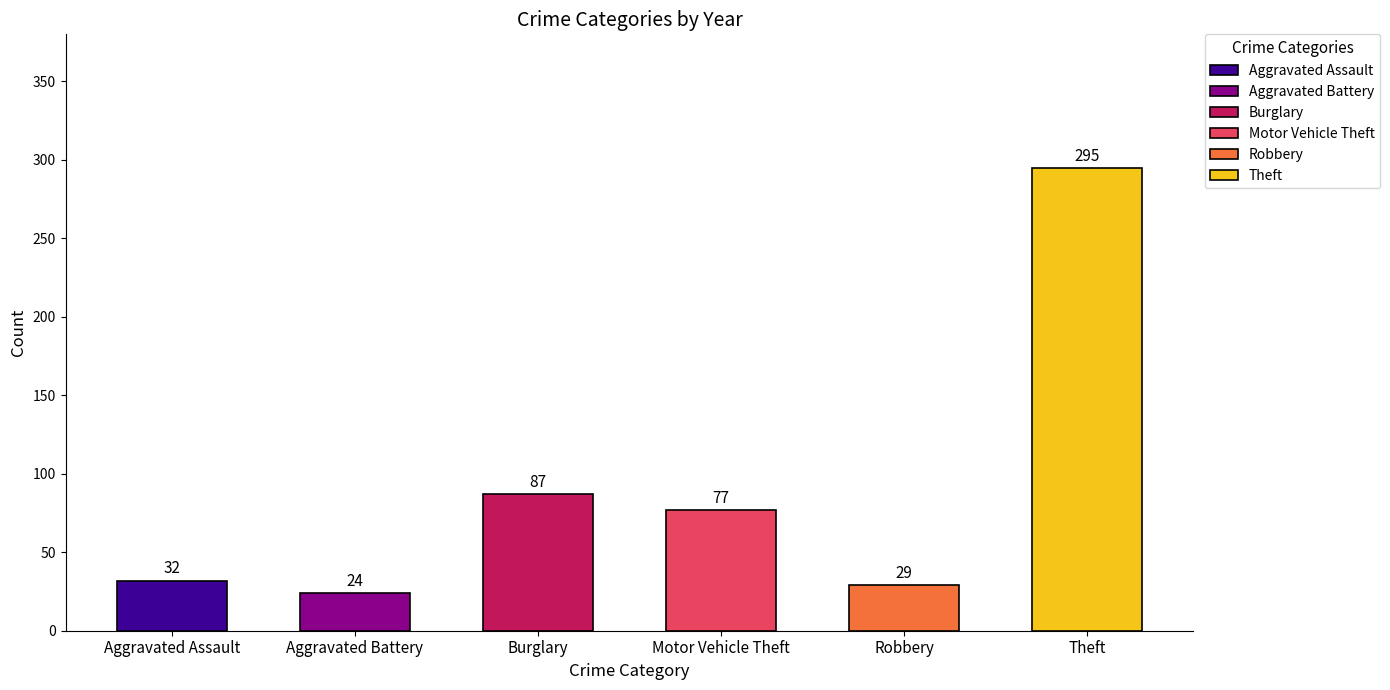

The Motor Vehicle Theft series shows 30 at 2017. True or false?

False